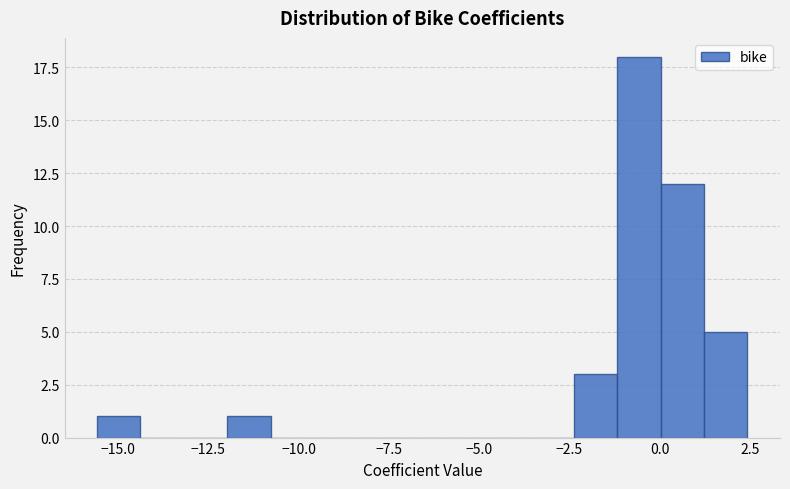

Around what value on the x-axis is the tallest bar? Give the approximate position of its centre, as read against the axis.

-0.5